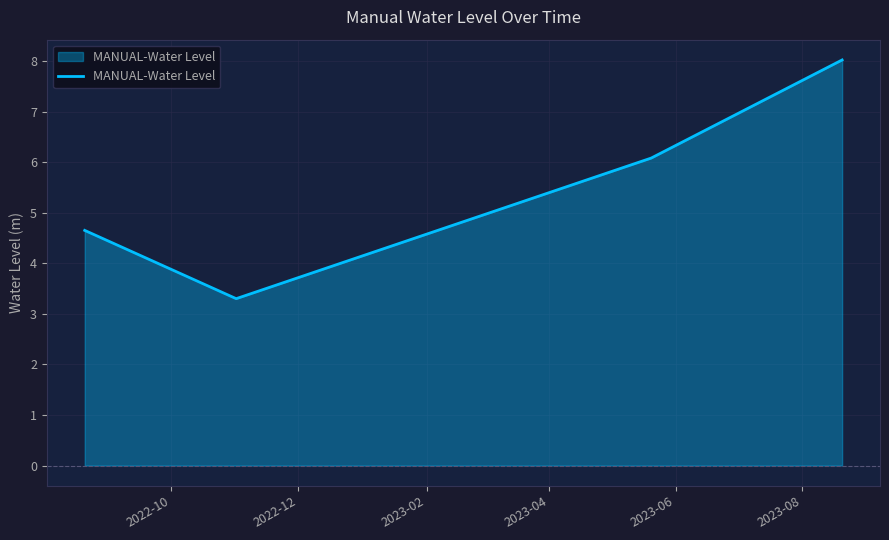

True or false: there are more than 0 points higher than both neighbors.

False